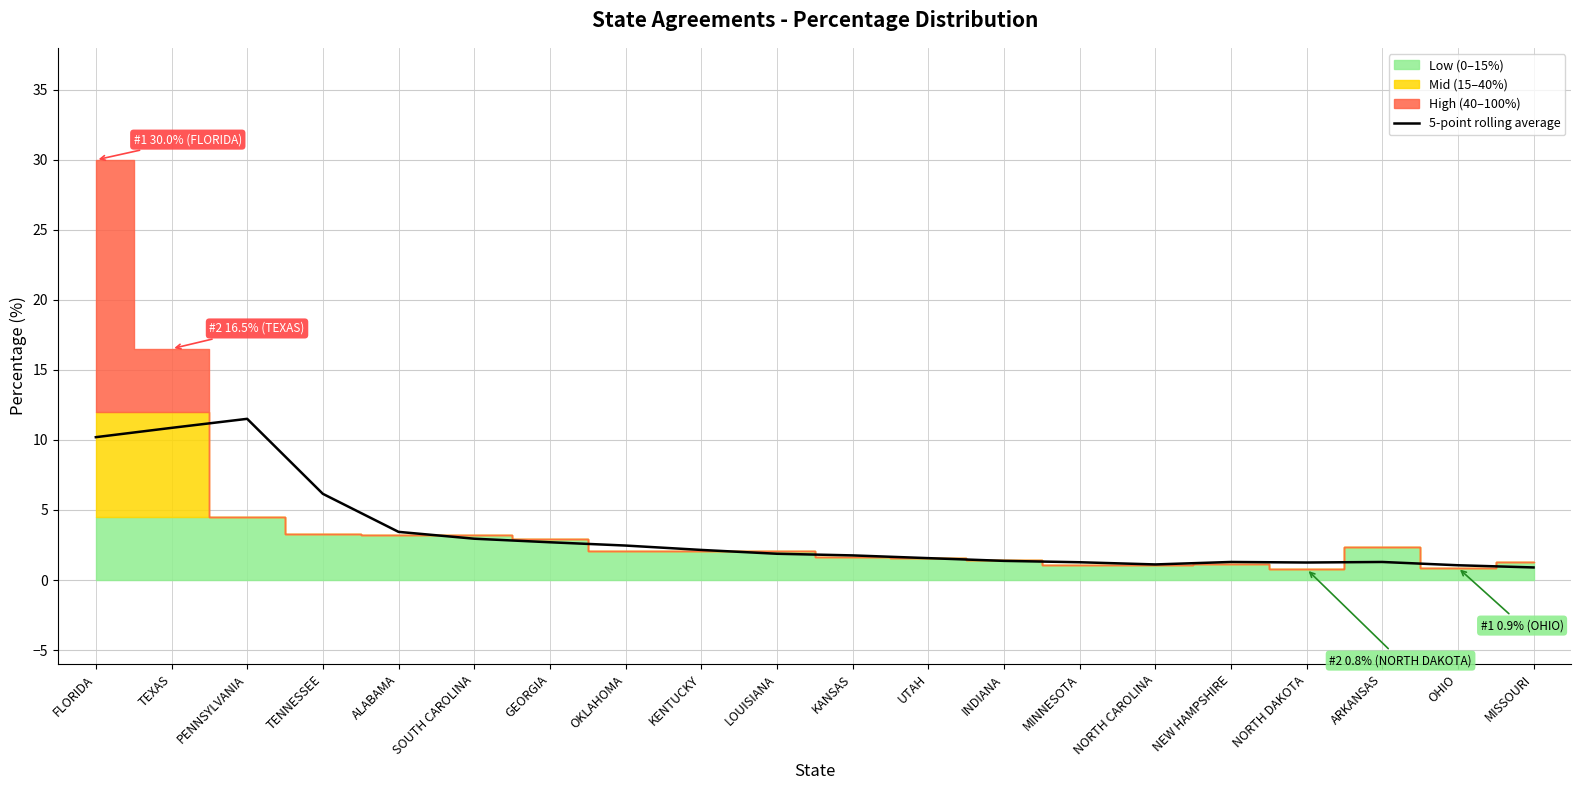

What position from the right is MINNESOTA?

7